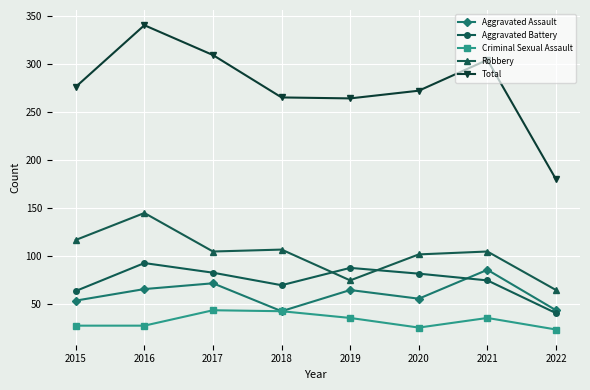

How many interior local peaks does the Total series have?

2